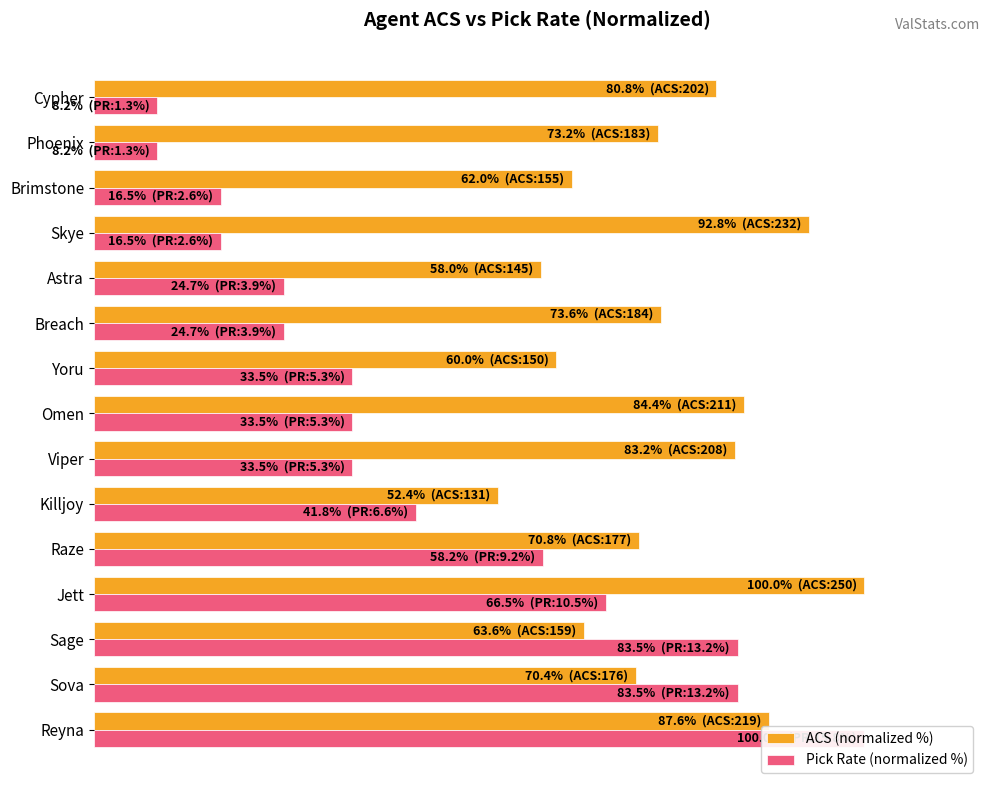

What is the difference between the highest and lowest values at Cypher?

72.6